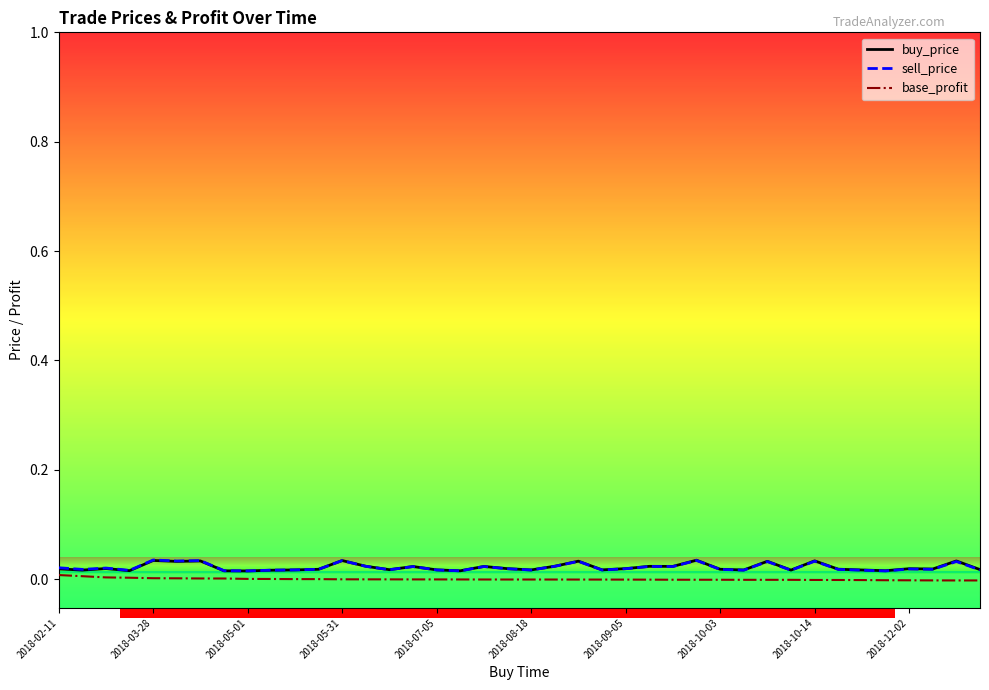

Between which two adjacent categories do buy_price and sell_price first intersect?

11 and 12